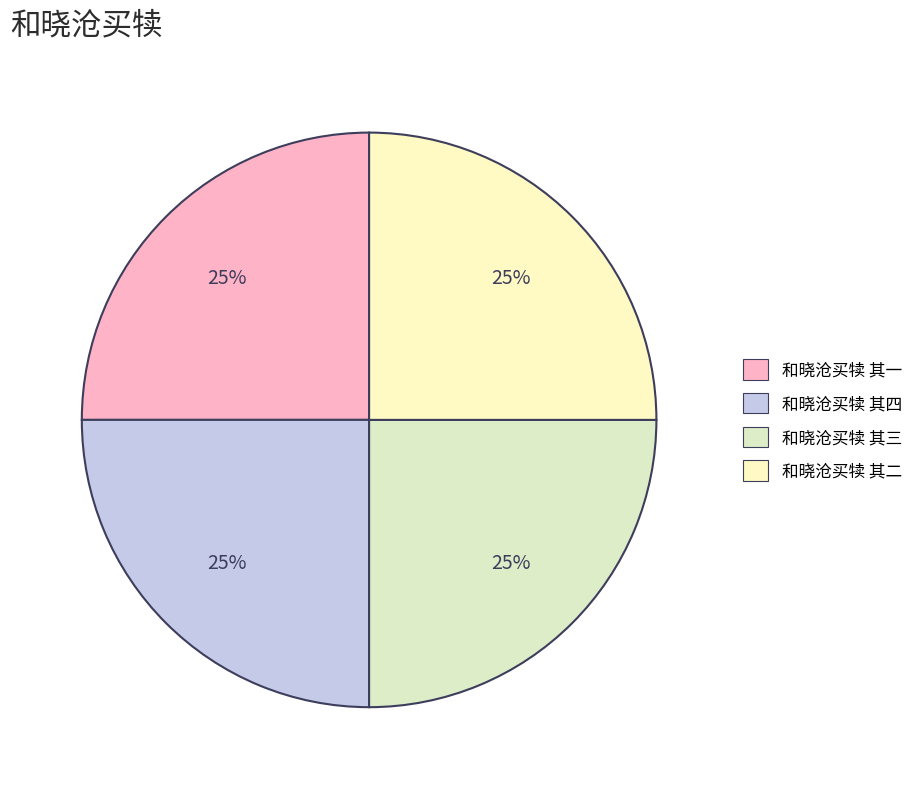

The 和晓沧买犊 其四 slice represents 31% of the pie. True or false?

False